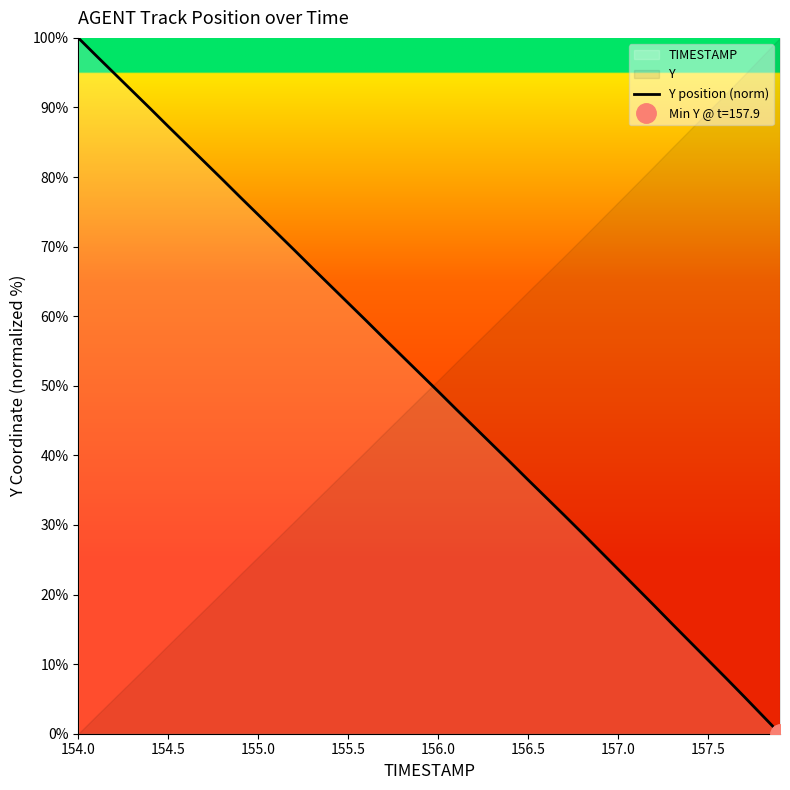

Which category has the highest value in the Y position (norm) series?

154.0